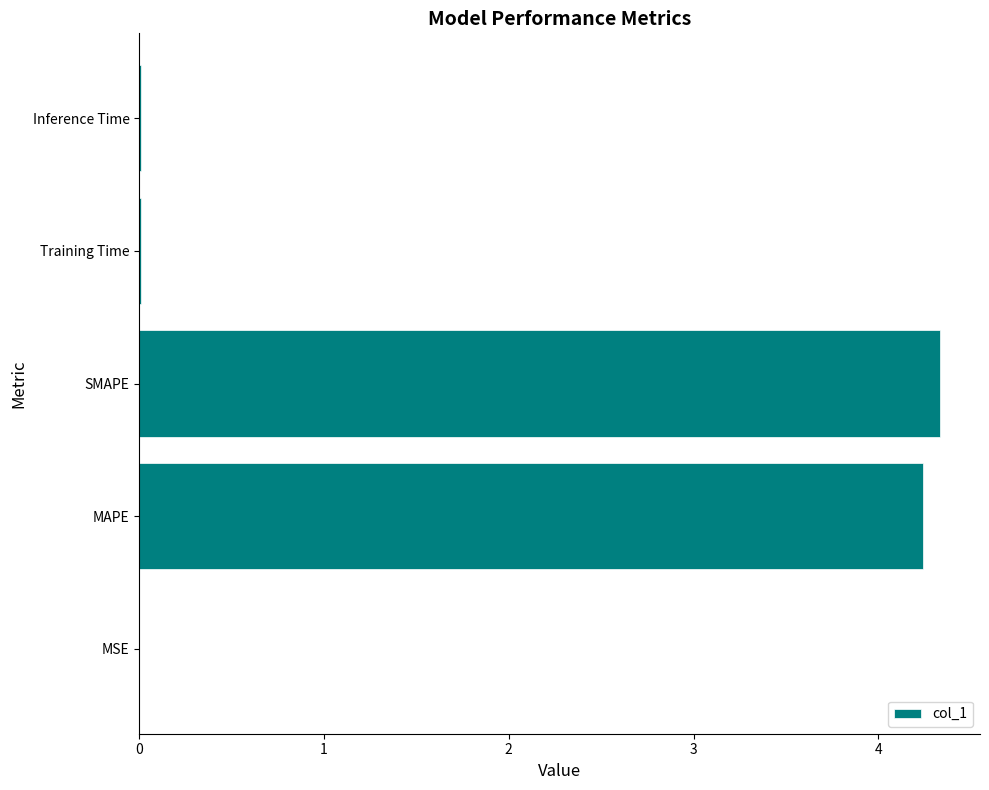

What is the greatest value displayed?

4.3